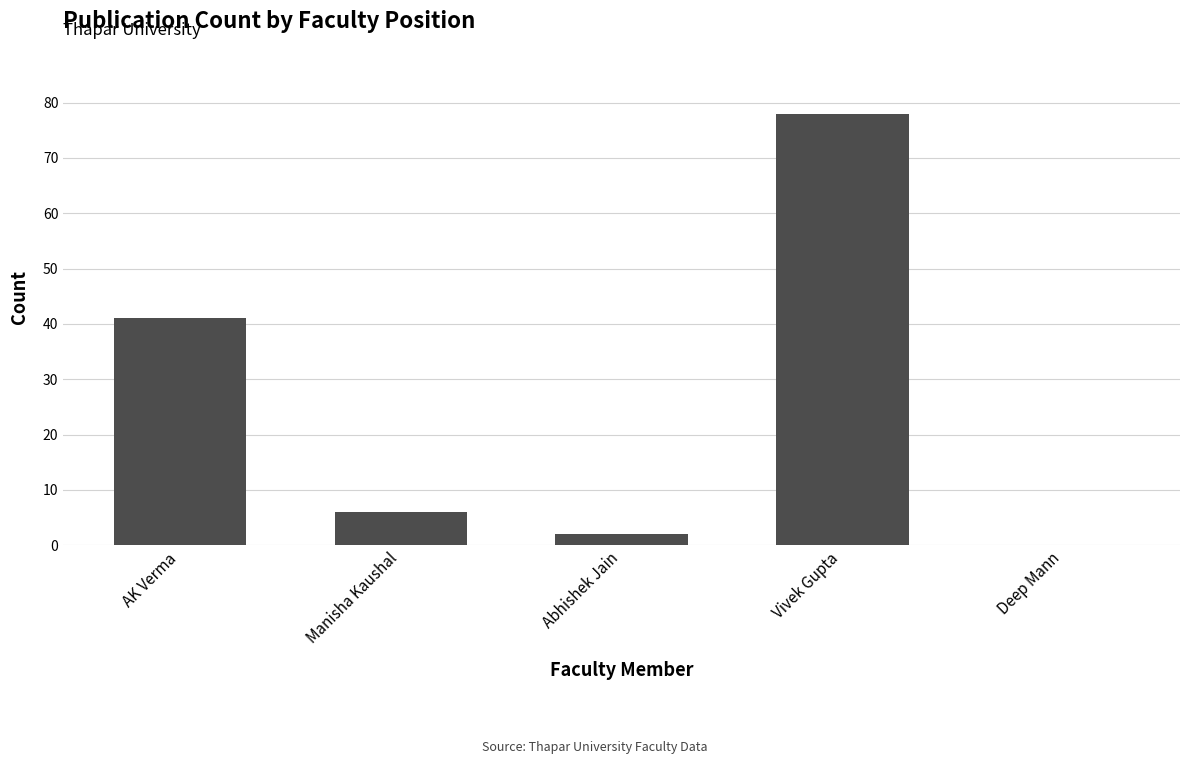

Which category has the highest value across all series?

Vivek Gupta